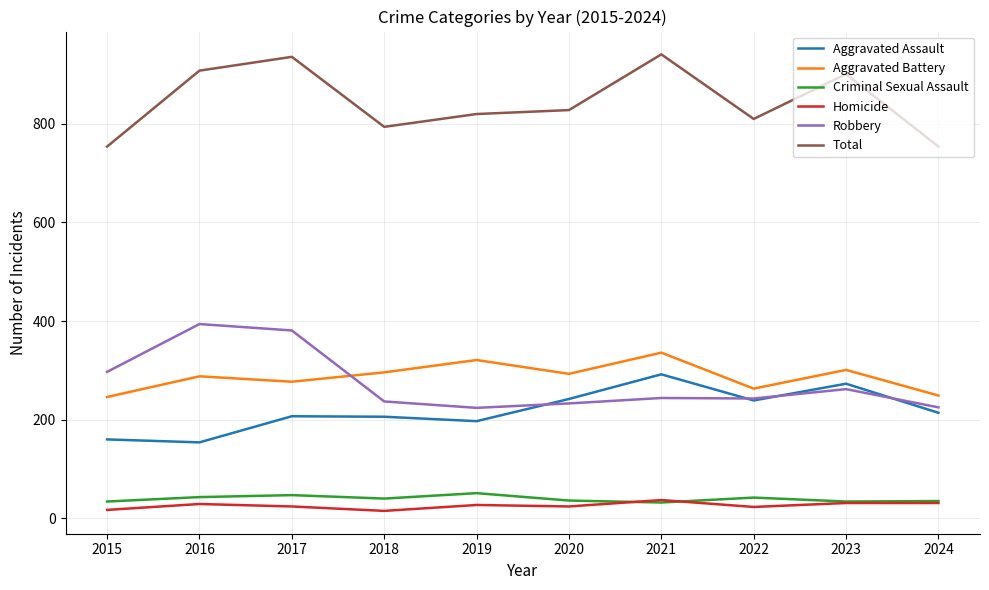

True or false: Total and Homicide cross at least once.

False